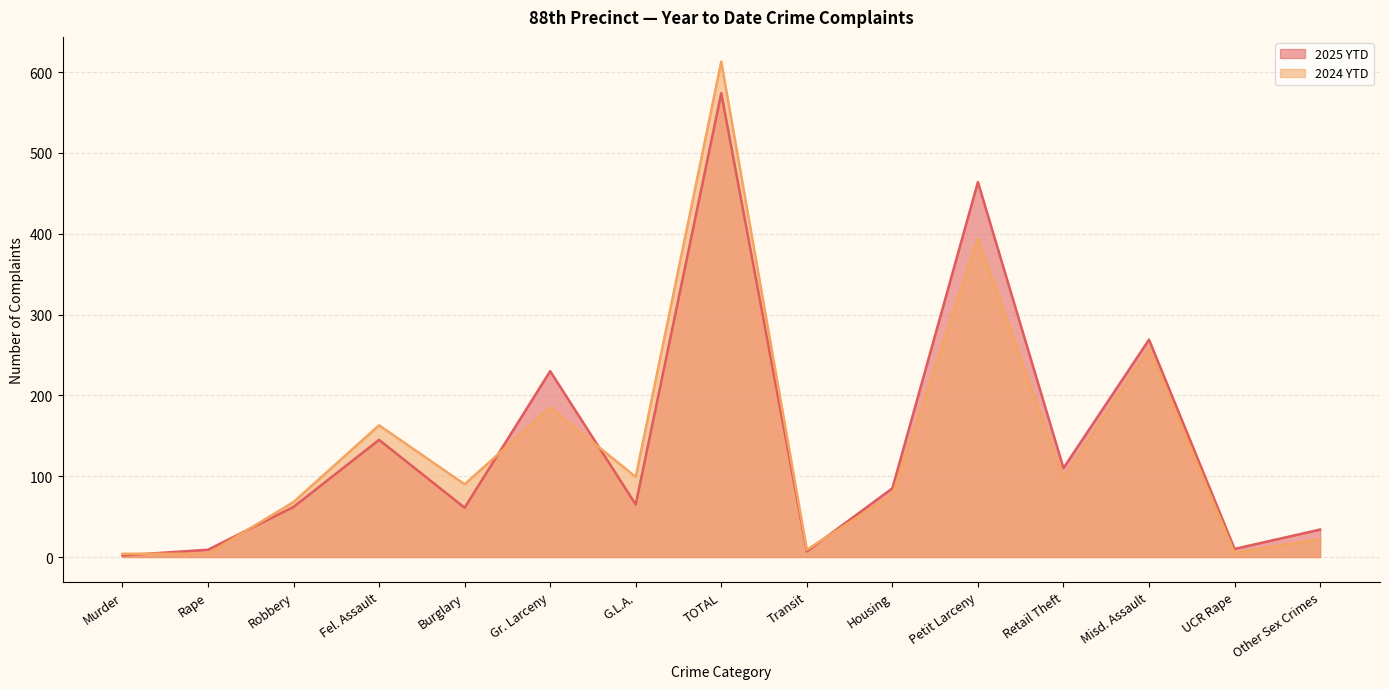

How many lines are shown in the chart?

2